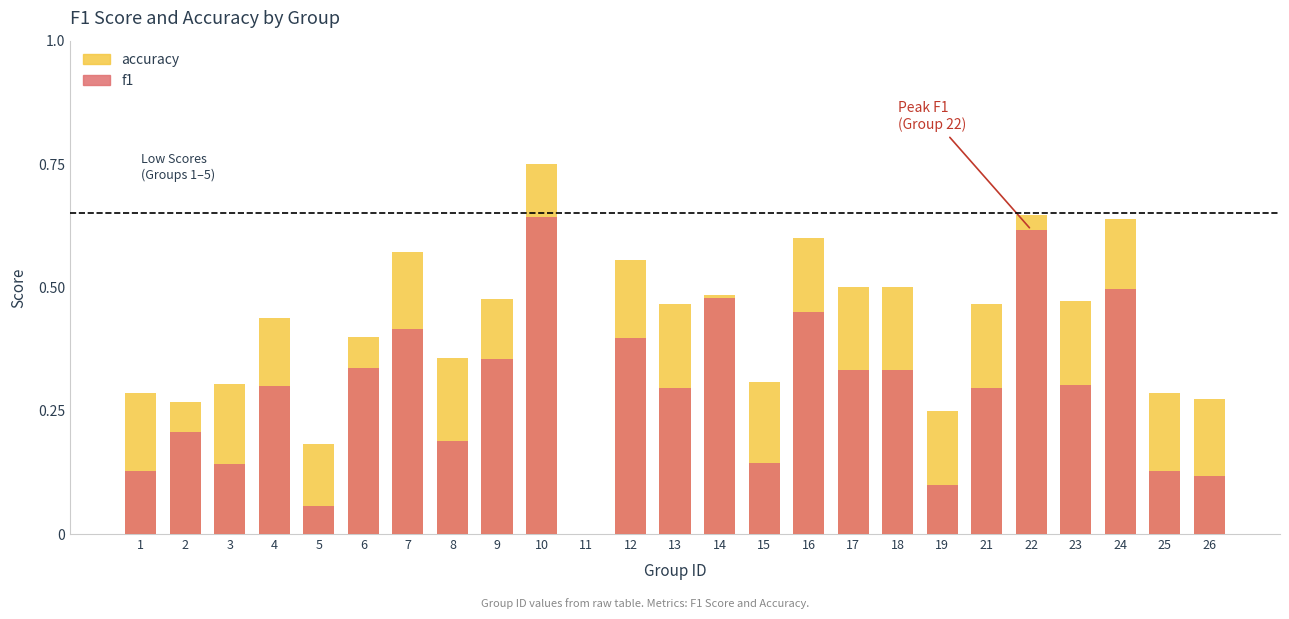

List the series in order of their peak value, highest first.

accuracy, f1